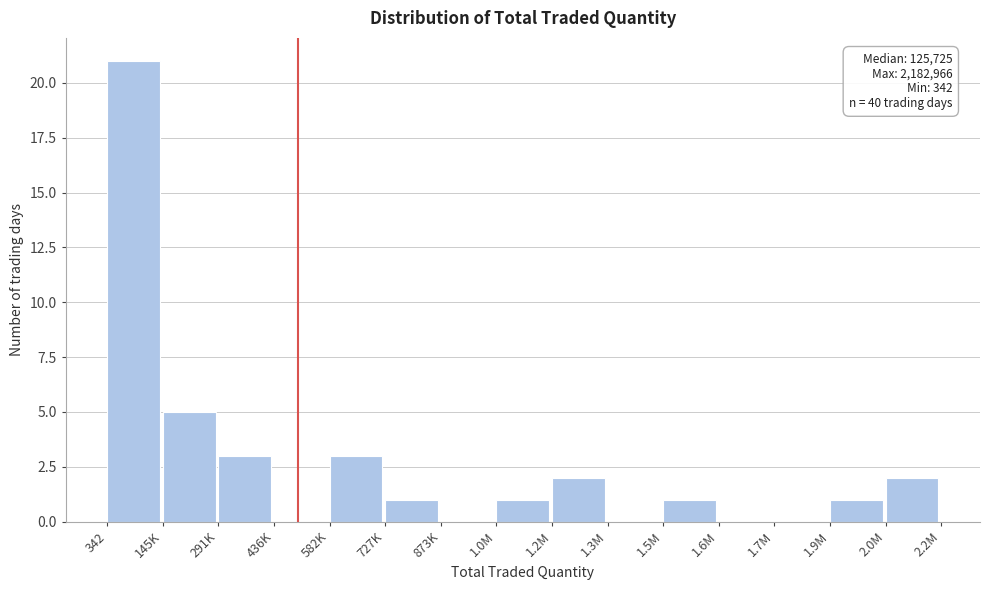

Reading right to left, extract all data points from this chart.

2.0M=2	1.9M=1	1.7M=0	1.6M=0	1.5M=1	1.3M=0	1.2M=2	1.0M=1	873K=0	727K=1	582K=3	436K=0	291K=3	145K=5	342=21